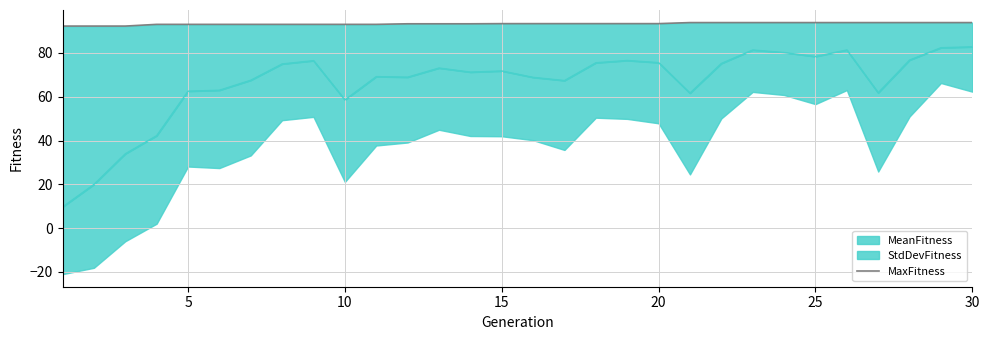

The chart shows a value of 128.7 at 26. True or false?

False